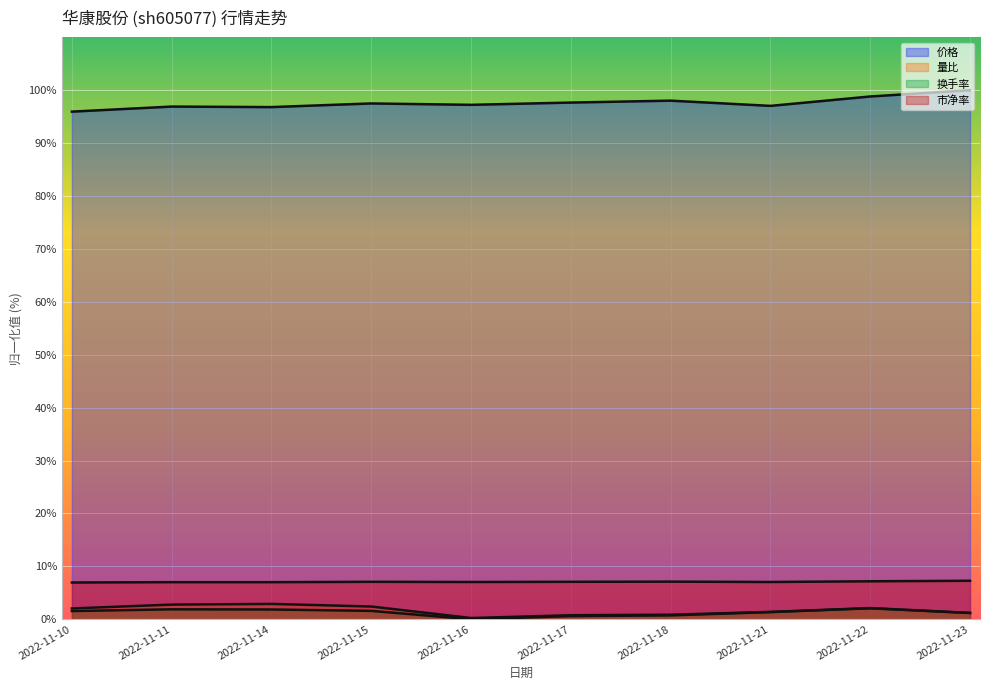

The value of 价格 at 2022-11-16 is 97.2. True or false?

True